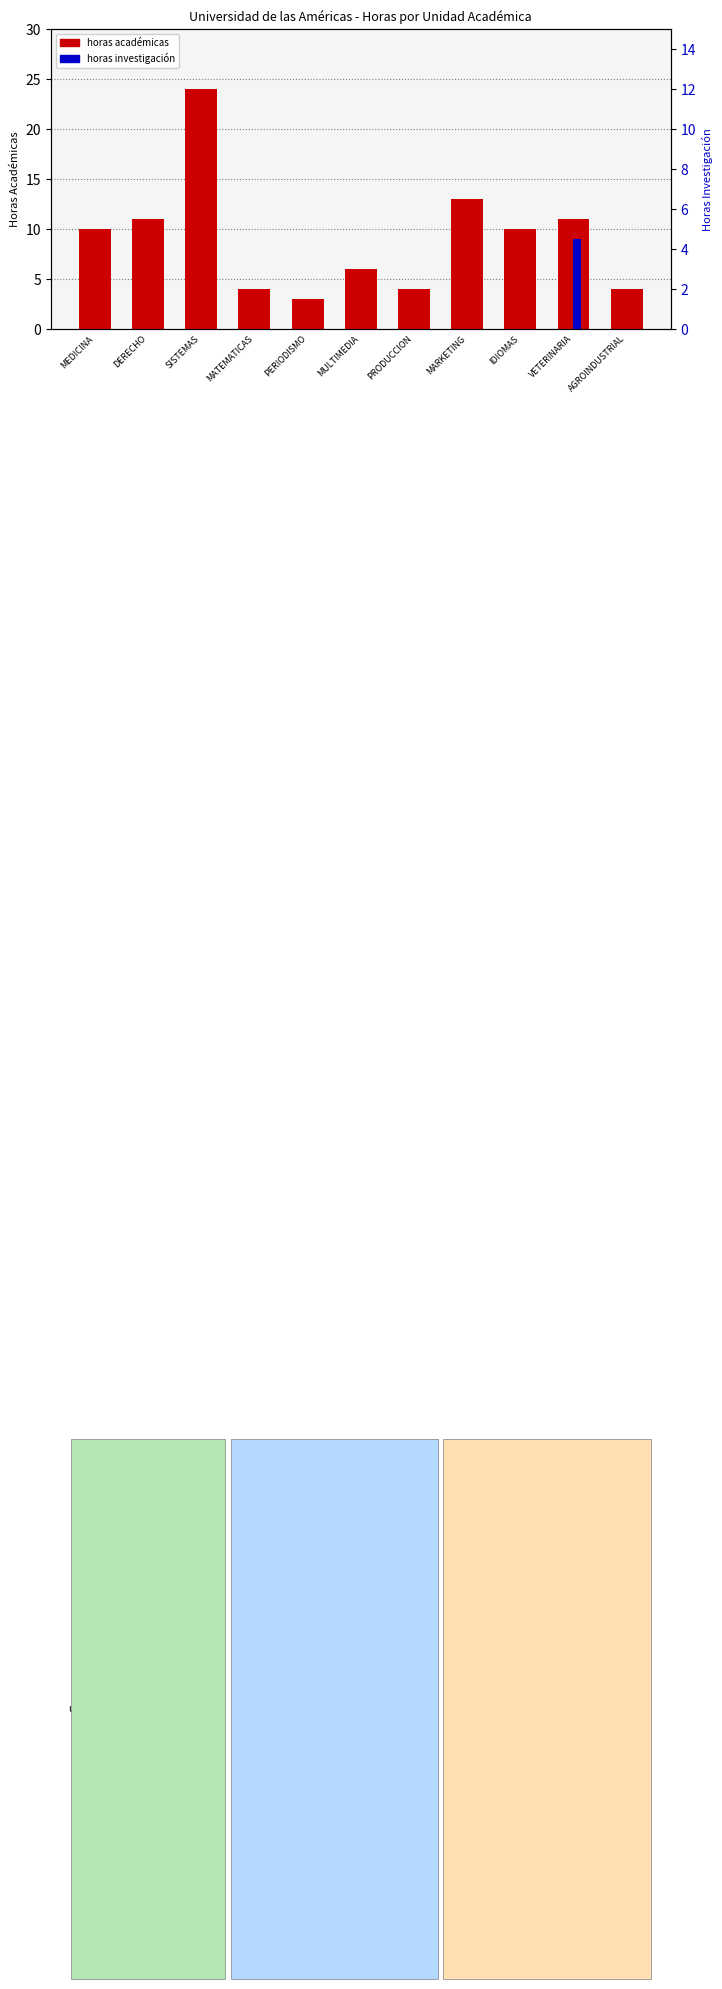

What are all the series names shown in the legend?

horas académicas, horas investigación